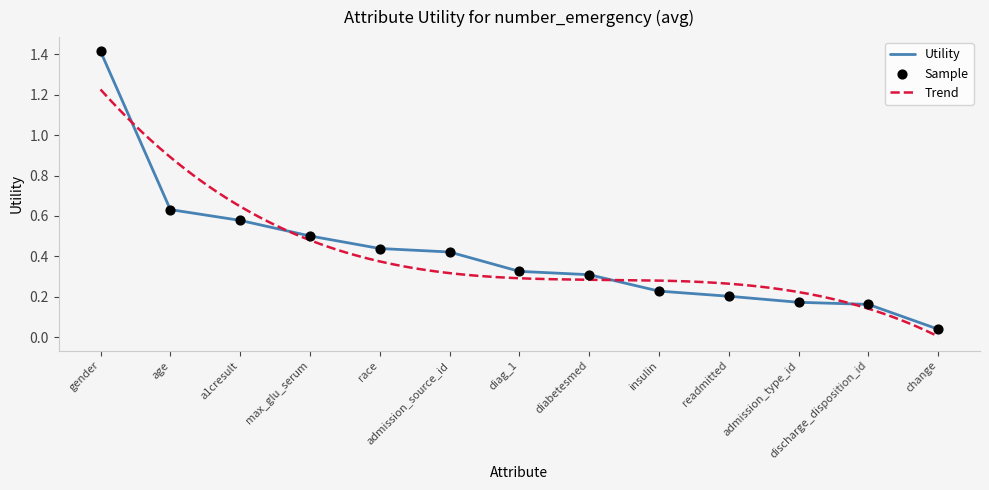

Between a1cresult and gender, which is larger?

gender